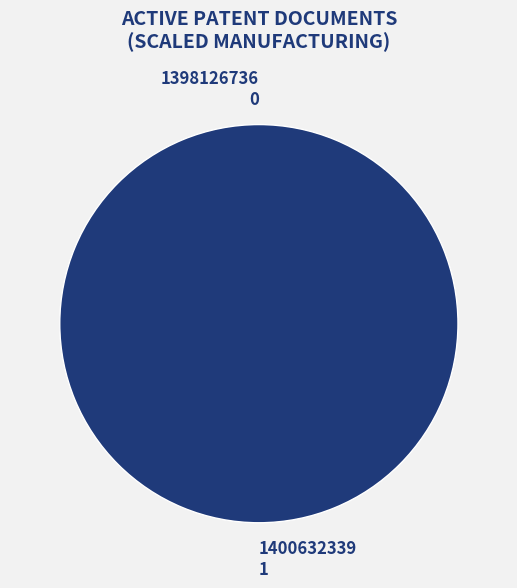

Rank the categories by value from lowest to highest.

1398126736, 1400632339